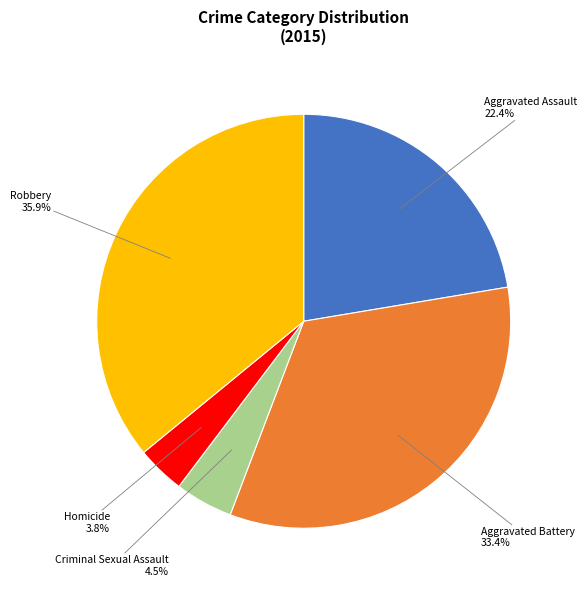

Is there any slice that represents more than half of the pie?

No